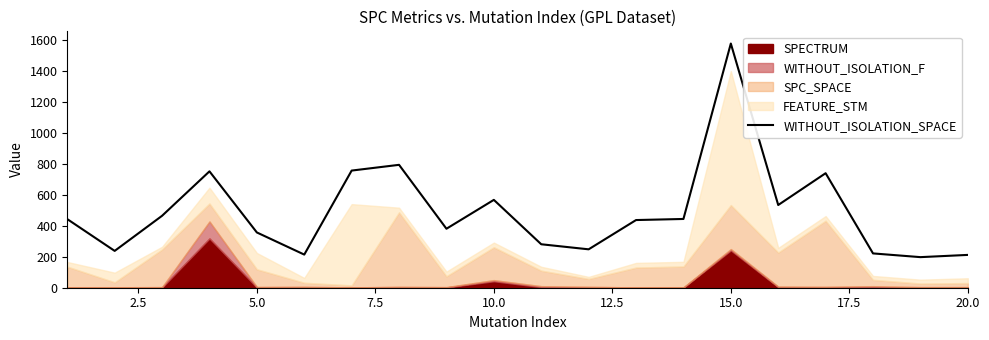

What is the minimum value for WITHOUT_ISOLATION_SPACE?

197.2